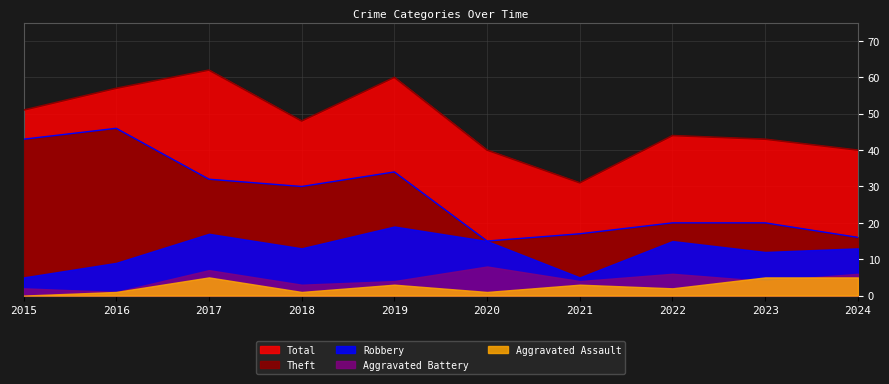

The value of Total at 2017 is 62. True or false?

True